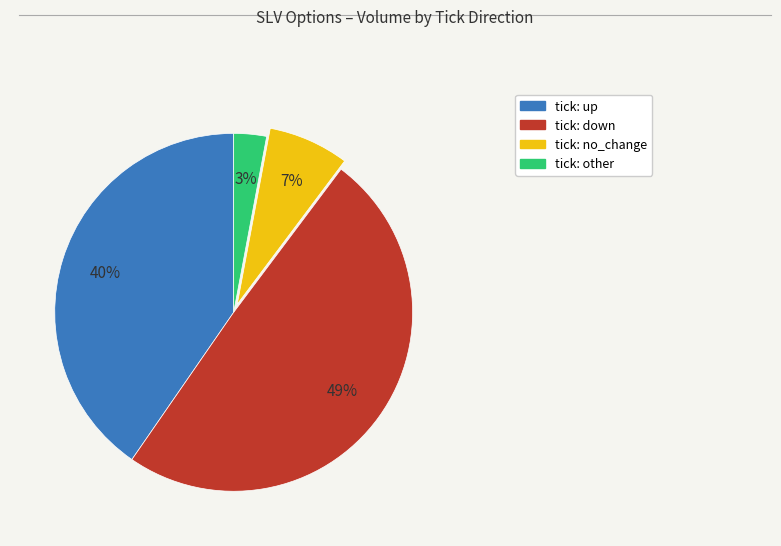

To the nearest percent, what is the average slice percentage?

25%